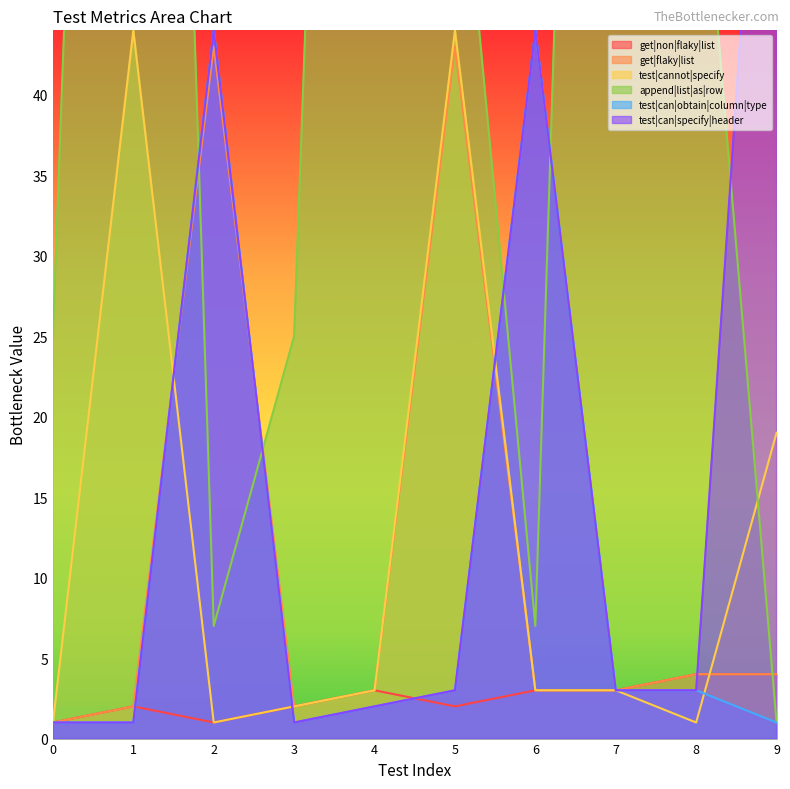

Is the value of get|non|flaky|list at 5 greater than the value of append|list|as|row at 2?

No